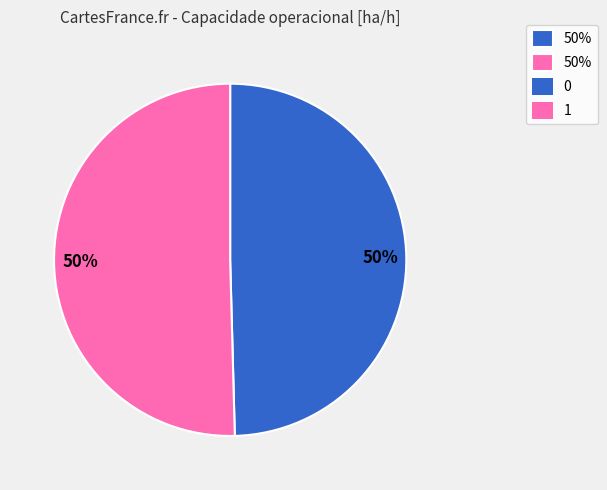

To the nearest percent, what is the average slice percentage?

50%